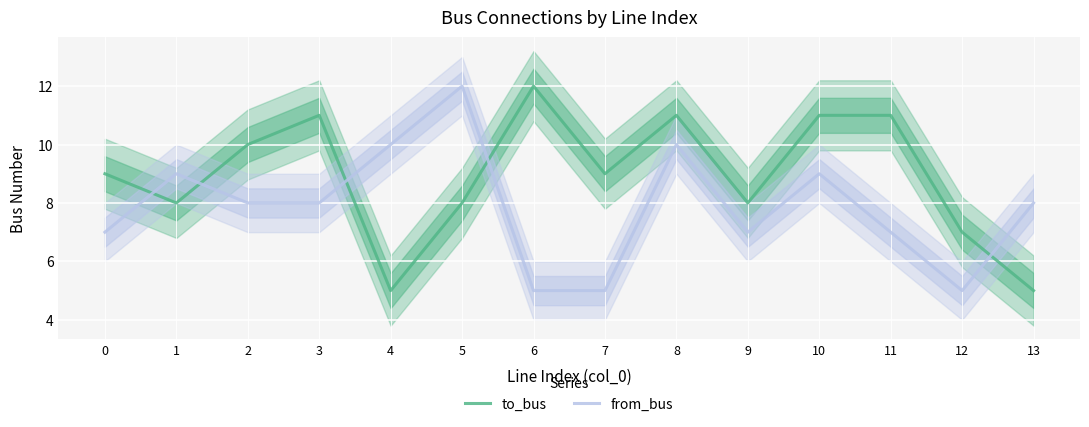

Where is from_bus nearest to the value 8?

2